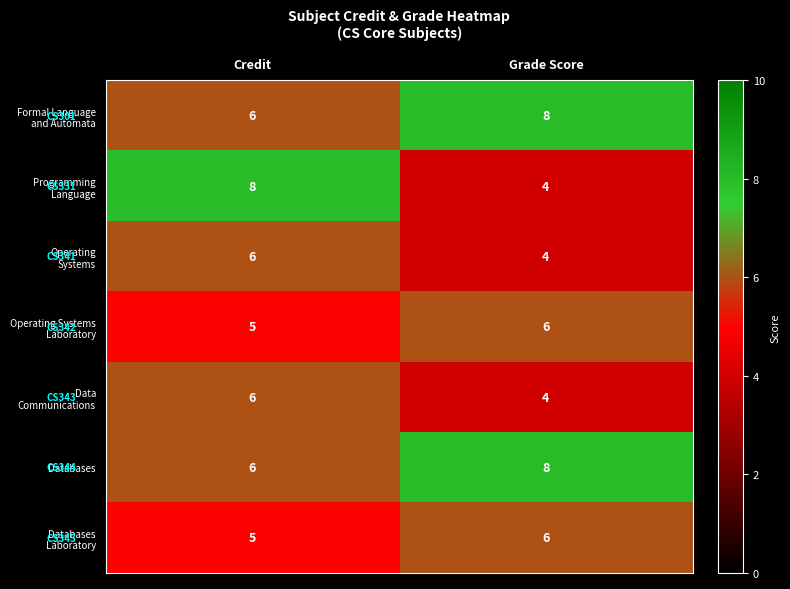

What is the spread (max minus min) of values at Credit?

3